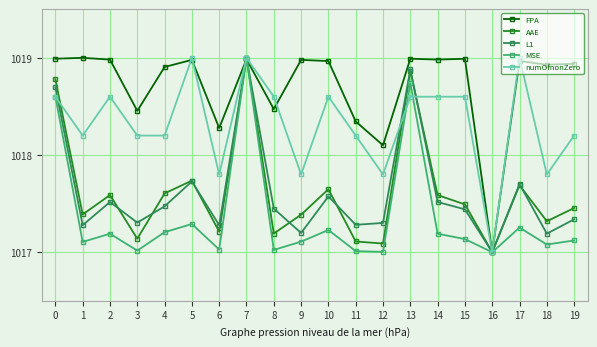

At 19, list the series in order from largest to smallest.

FPA, numOfnonZero, AAE, L1, MSE